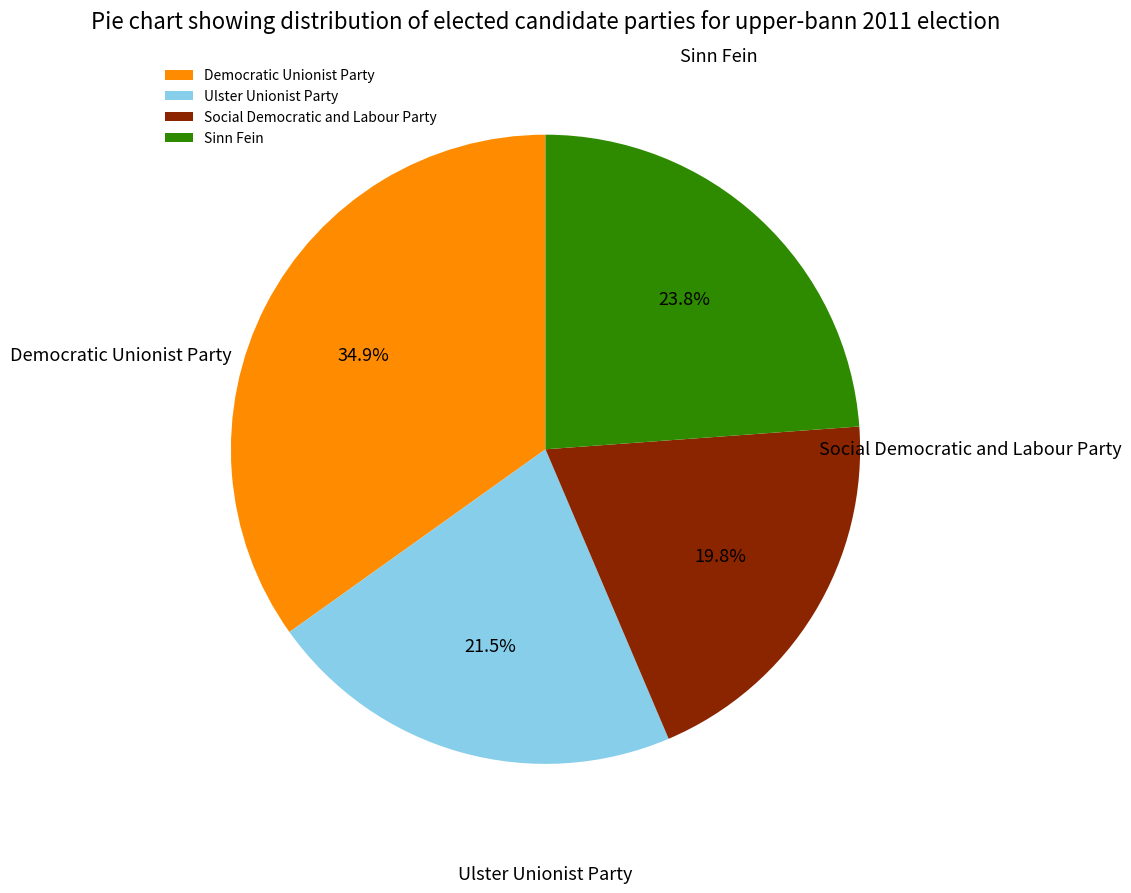

Count the number of slices in the pie.

4